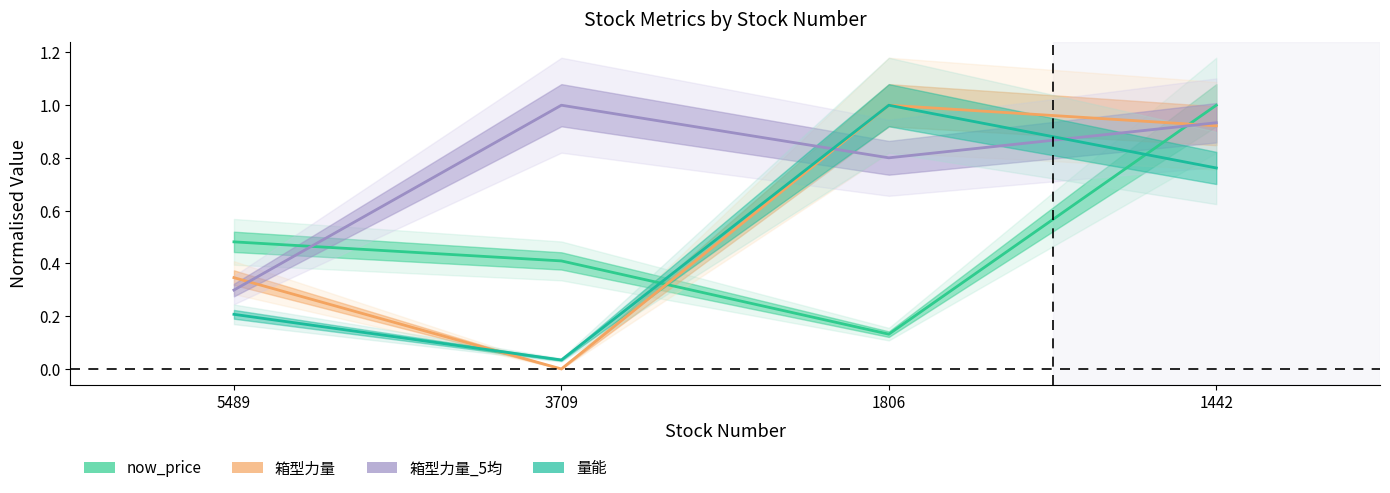

Does the chart display data point markers on the line(s)?

No